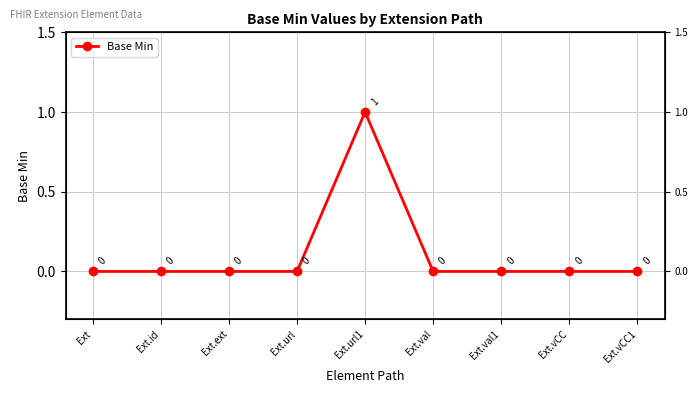

Reading left to right, list all the values displayed in this chart.

Ext=0	Ext.id=0	Ext.ext=0	Ext.url=0	Ext.url1=1	Ext.val=0	Ext.val1=0	Ext.vCC=0	Ext.vCC1=0